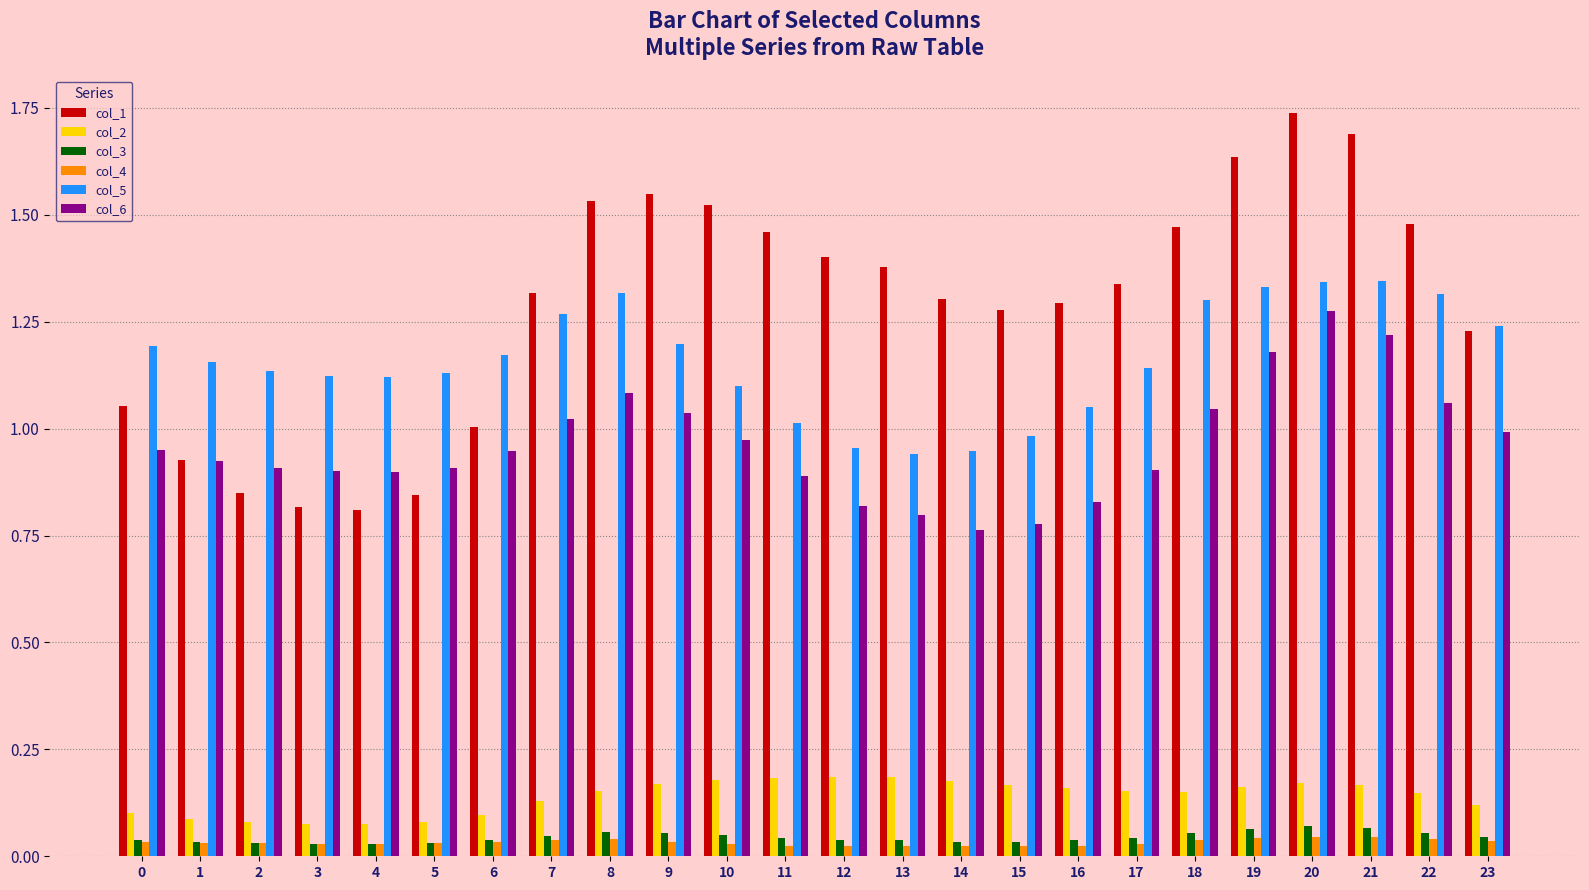

Which series has the widest spread of values?

col_1